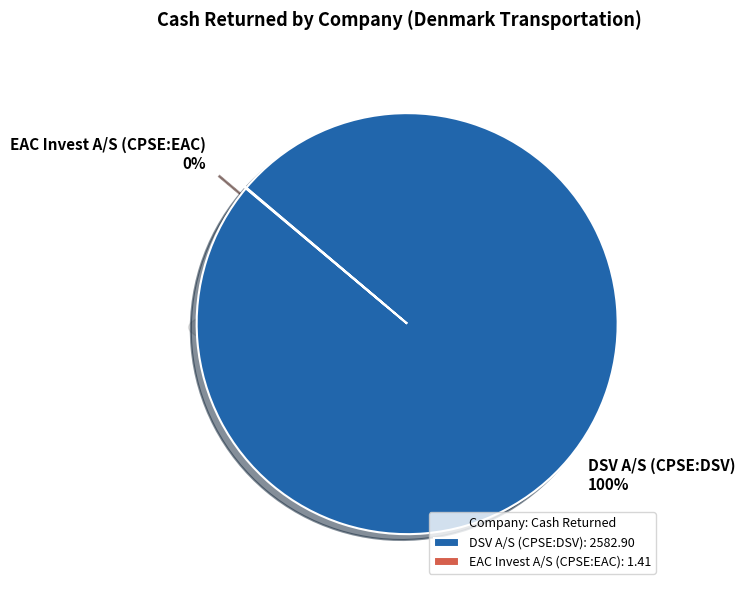

Rank the categories by value from highest to lowest.

DSV A/S (CPSE:DSV), EAC Invest A/S (CPSE:EAC)